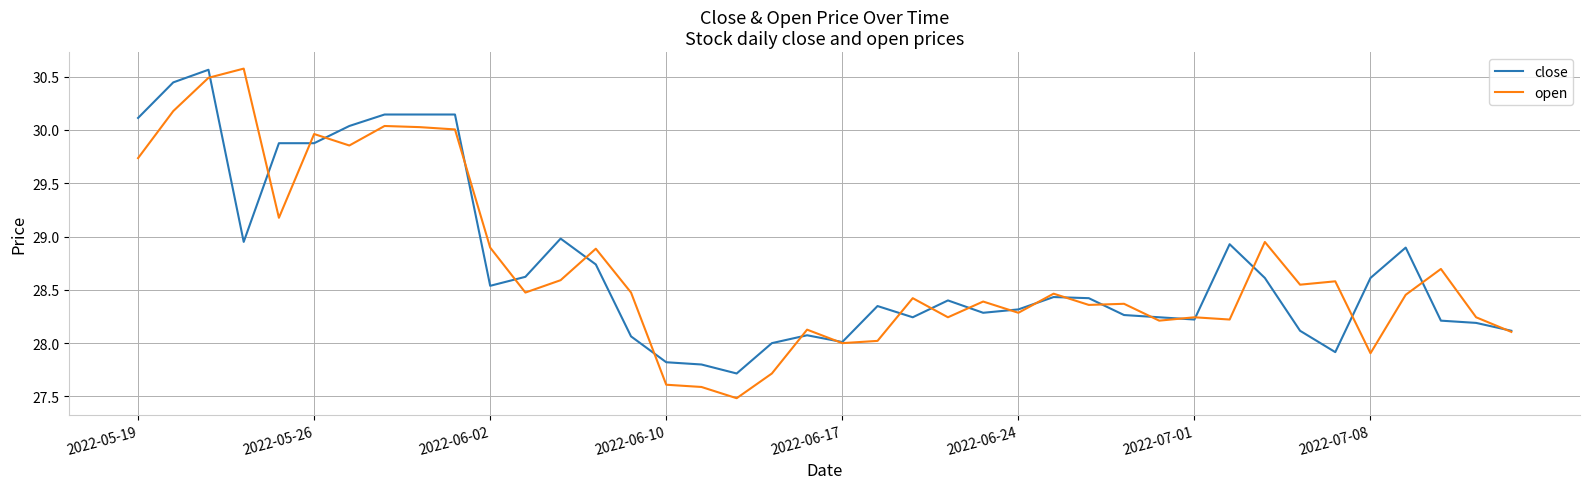

Which series has the widest spread of values?

open